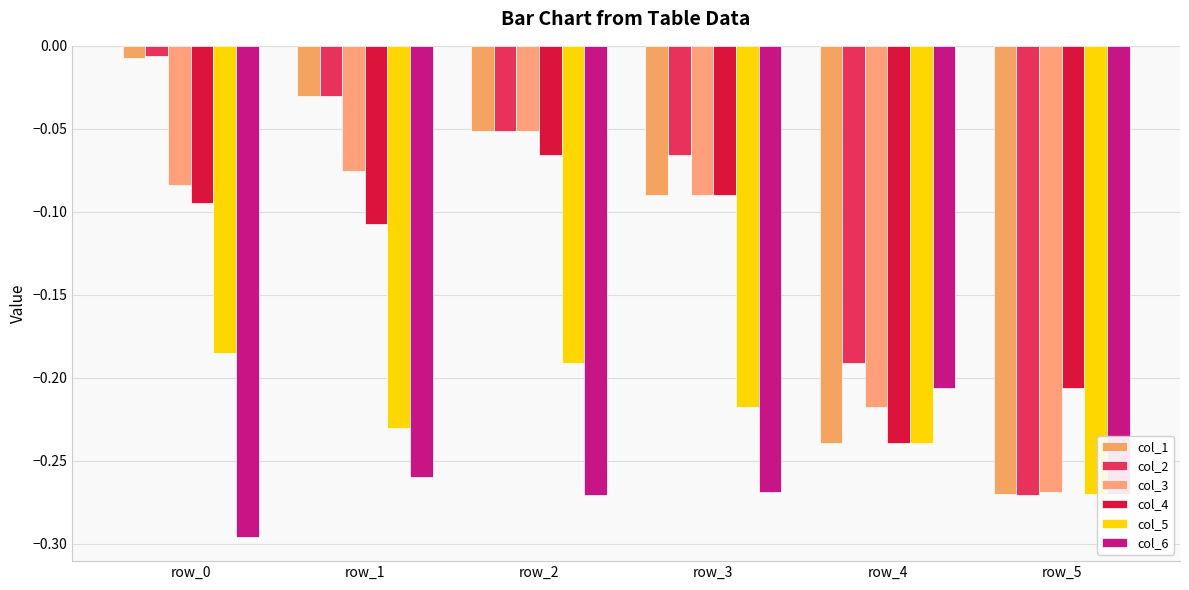

How many bars are there in total?

36